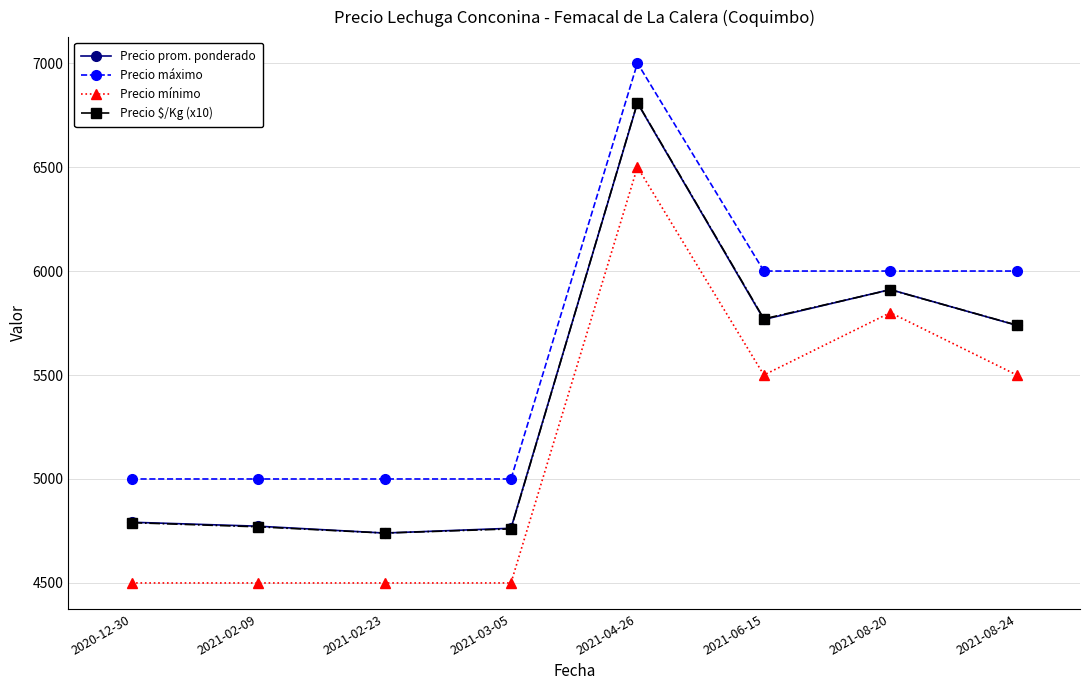

What is the sum of all Precio máximo values?

45000